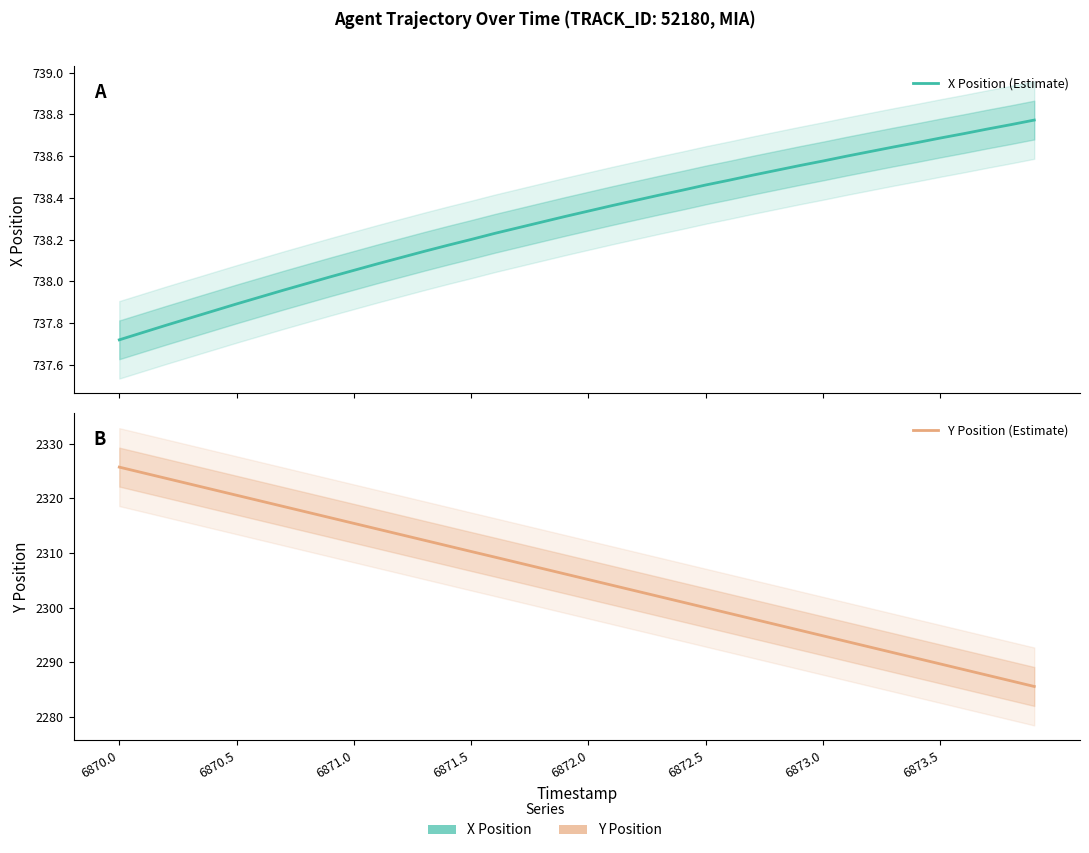

True or false: X Position (Estimate) and Y Position (Estimate) intersect in this chart.

False